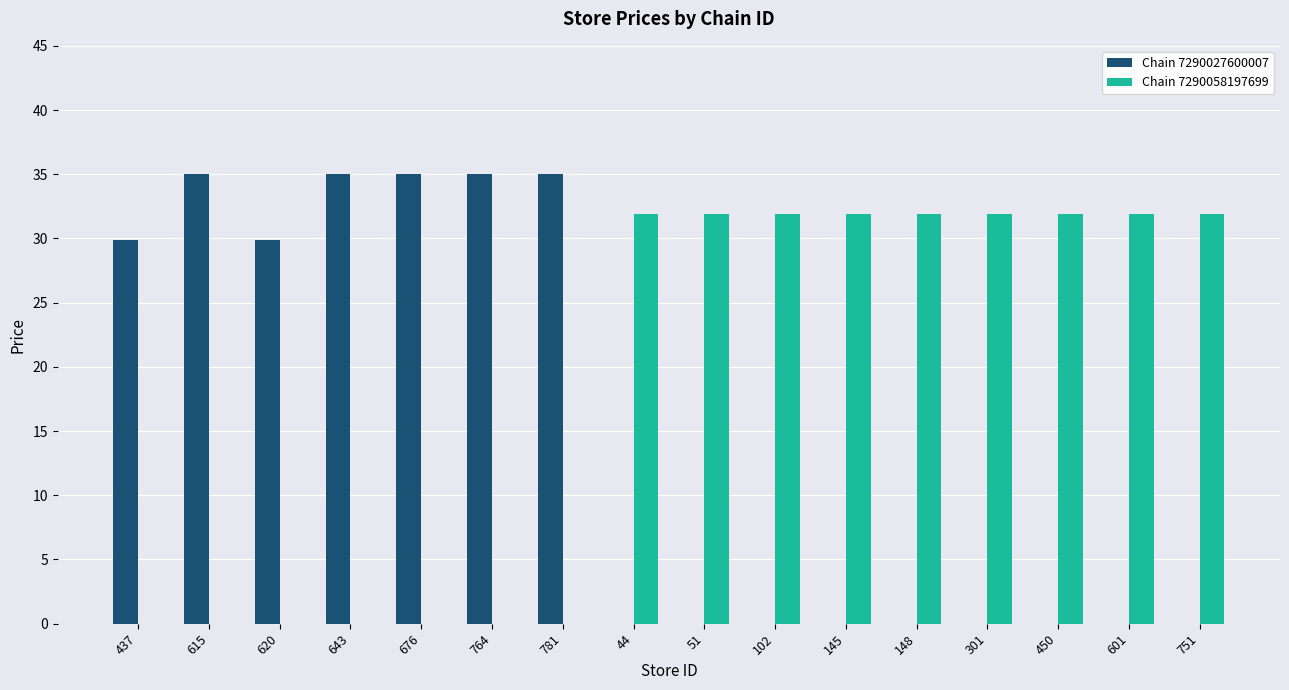

Is it true that Chain 7290027600007 equals 62.6 at 615?

False